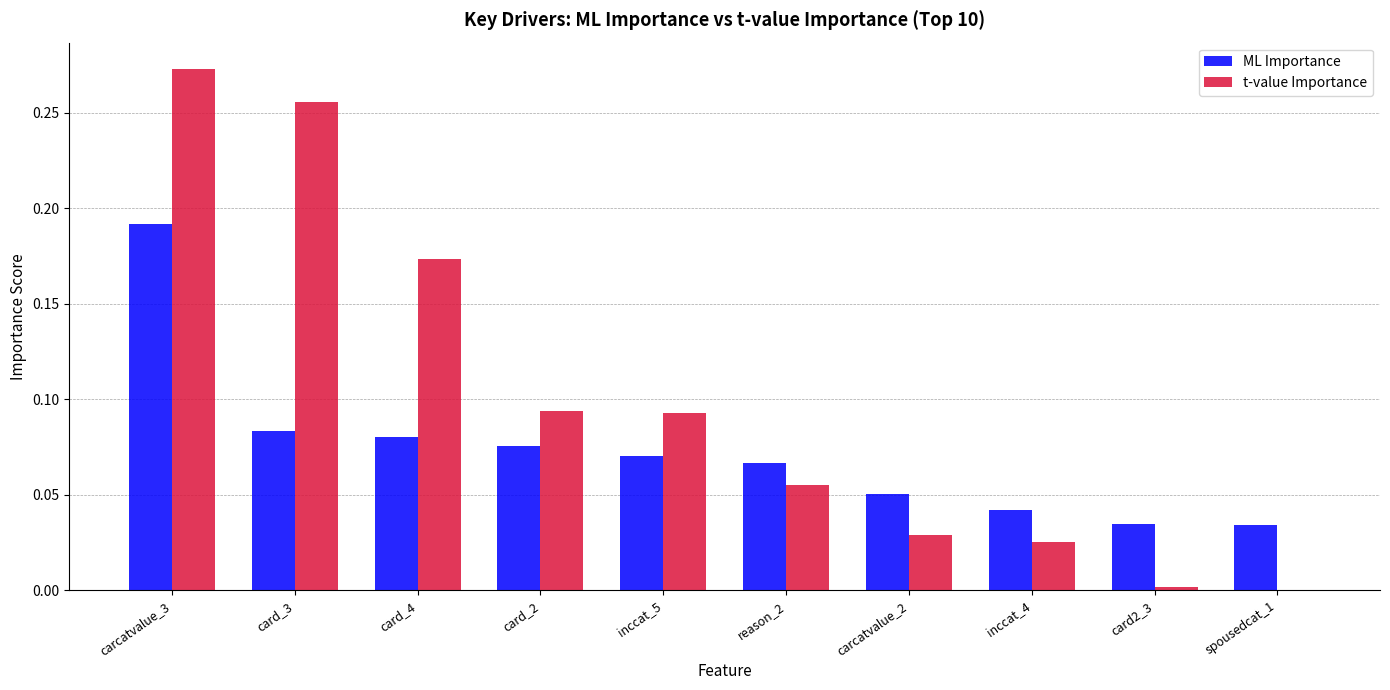

True or false: t-value Importance has a value of 0.0 at inccat_4.

True